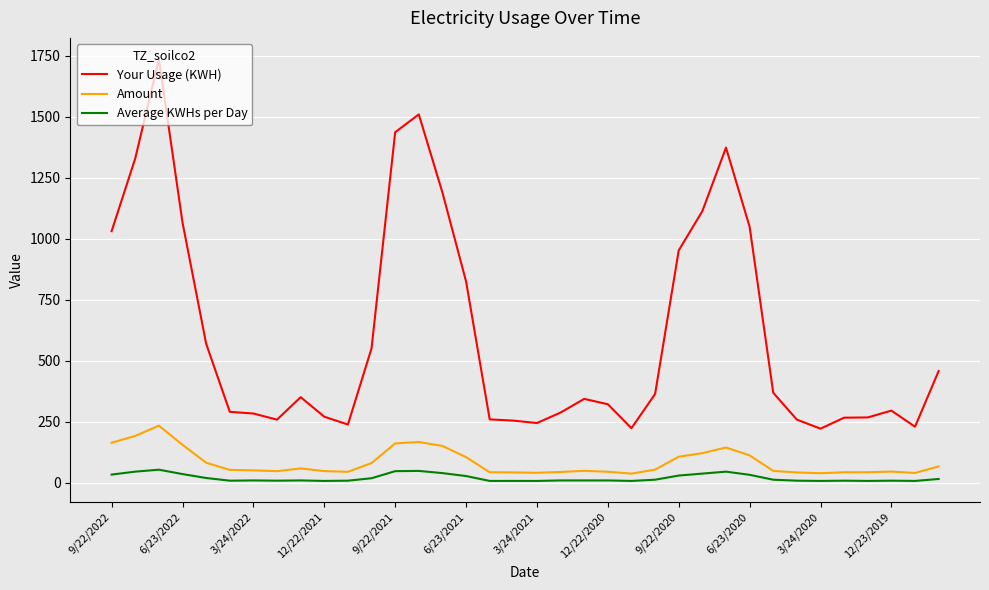

True or false: Your Usage (KWH) and Average KWHs per Day intersect in this chart.

False